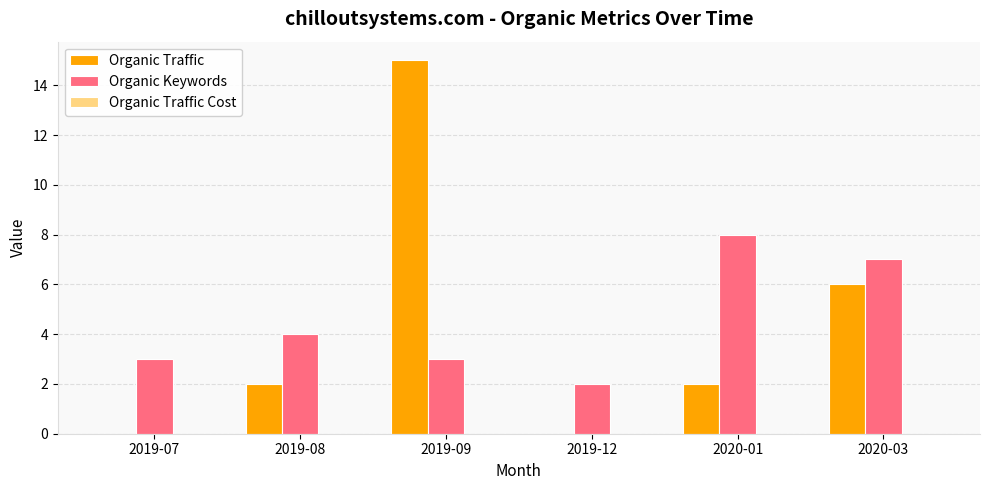

Count the number of data series in this chart.

2